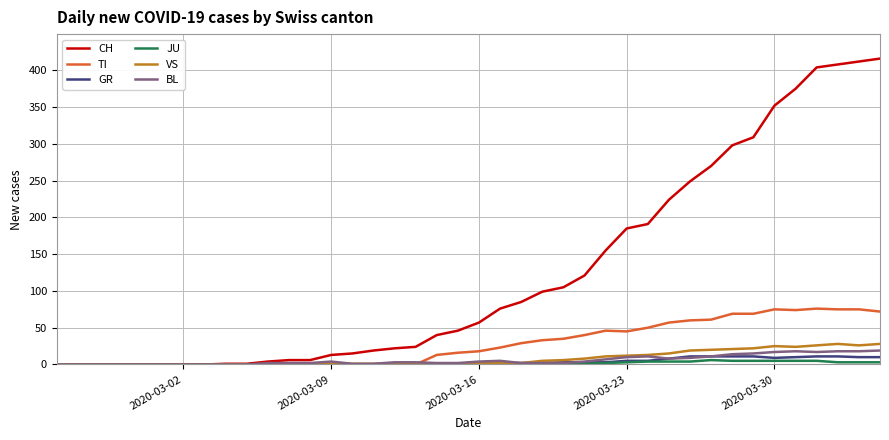

Which series has the largest total across all categories?

CH